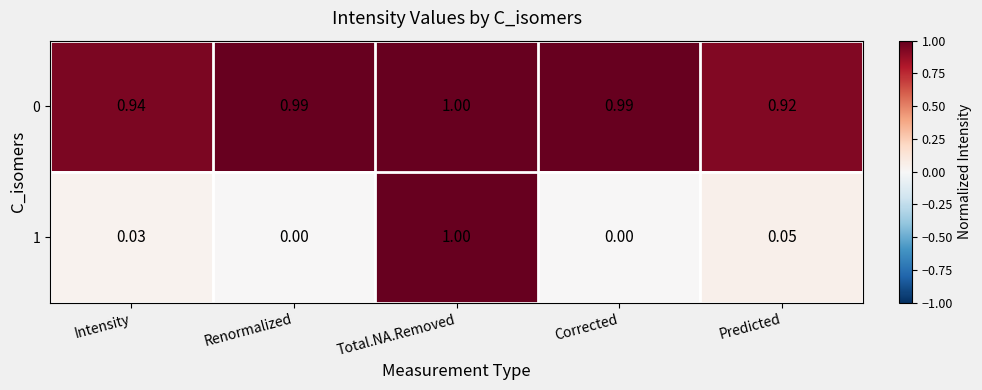

At which label is 0 closest to 0?

Predicted